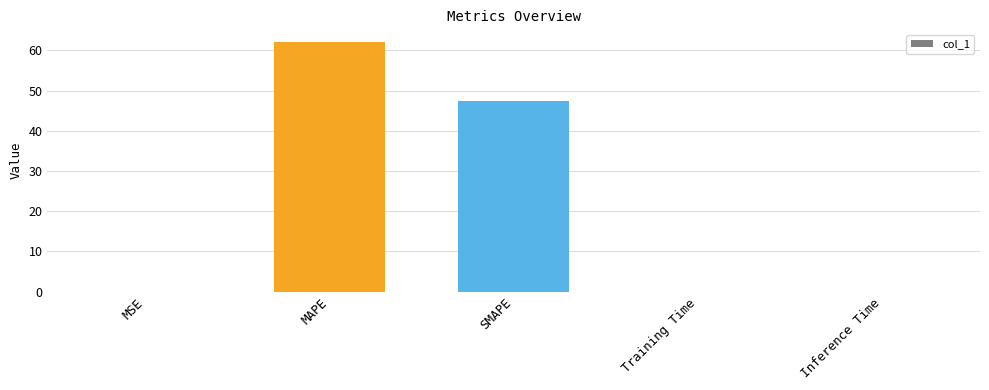

Where is the data nearest to the value 31?

SMAPE